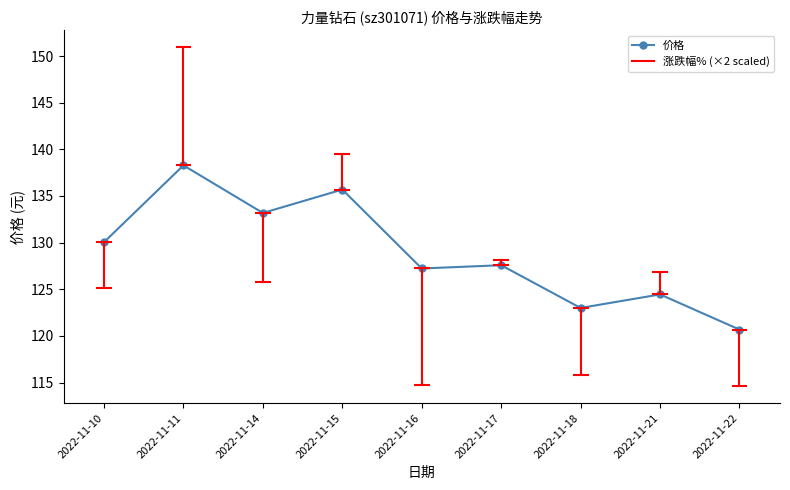

What is the value of the 8th point from the left?

124.5